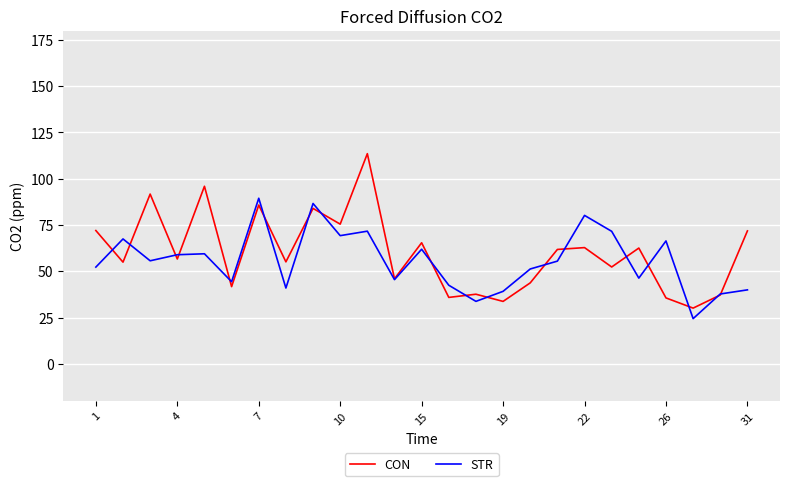

How many distinct data groups are displayed?

2